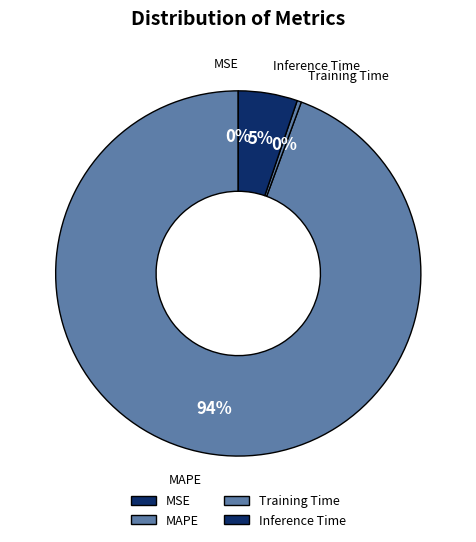

What is the majority slice?

MAPE